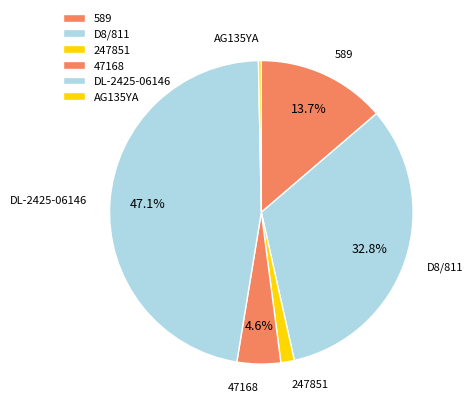

Count the number of slices in the pie.

6